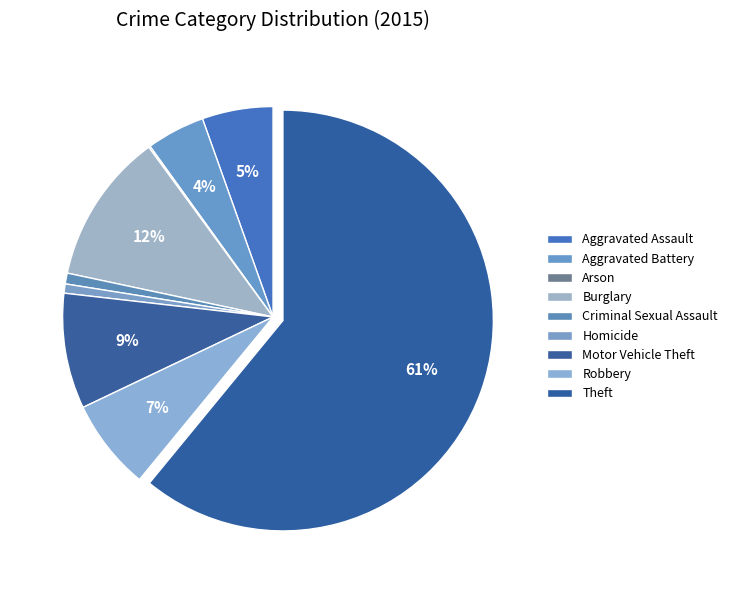

To the nearest percent, what is the combined percentage of Robbery and Aggravated Battery?

11%